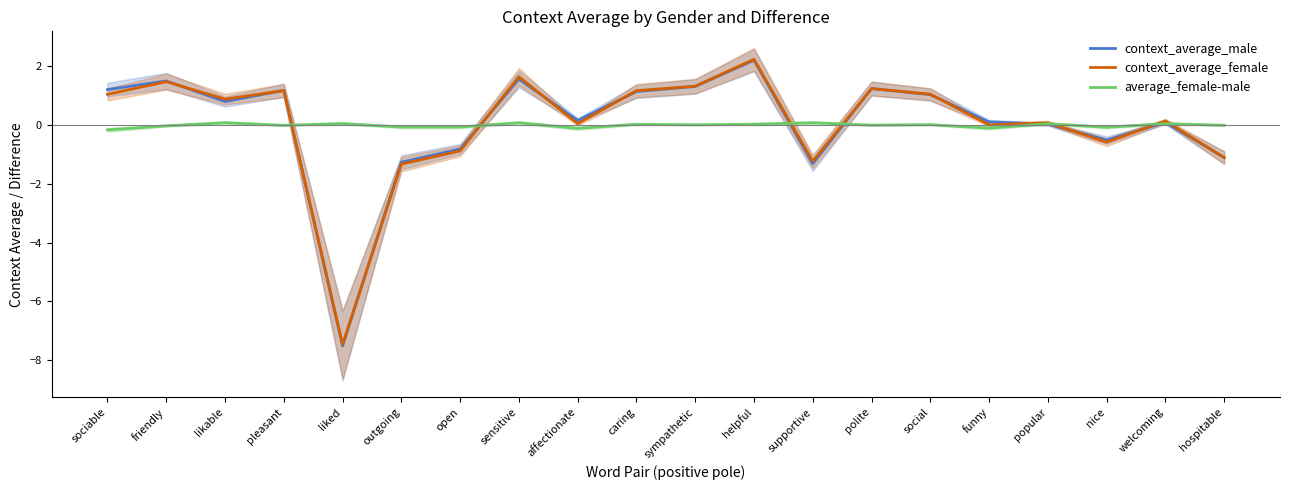

Is it true that context_average_male equals 1.2 at pleasant?

True